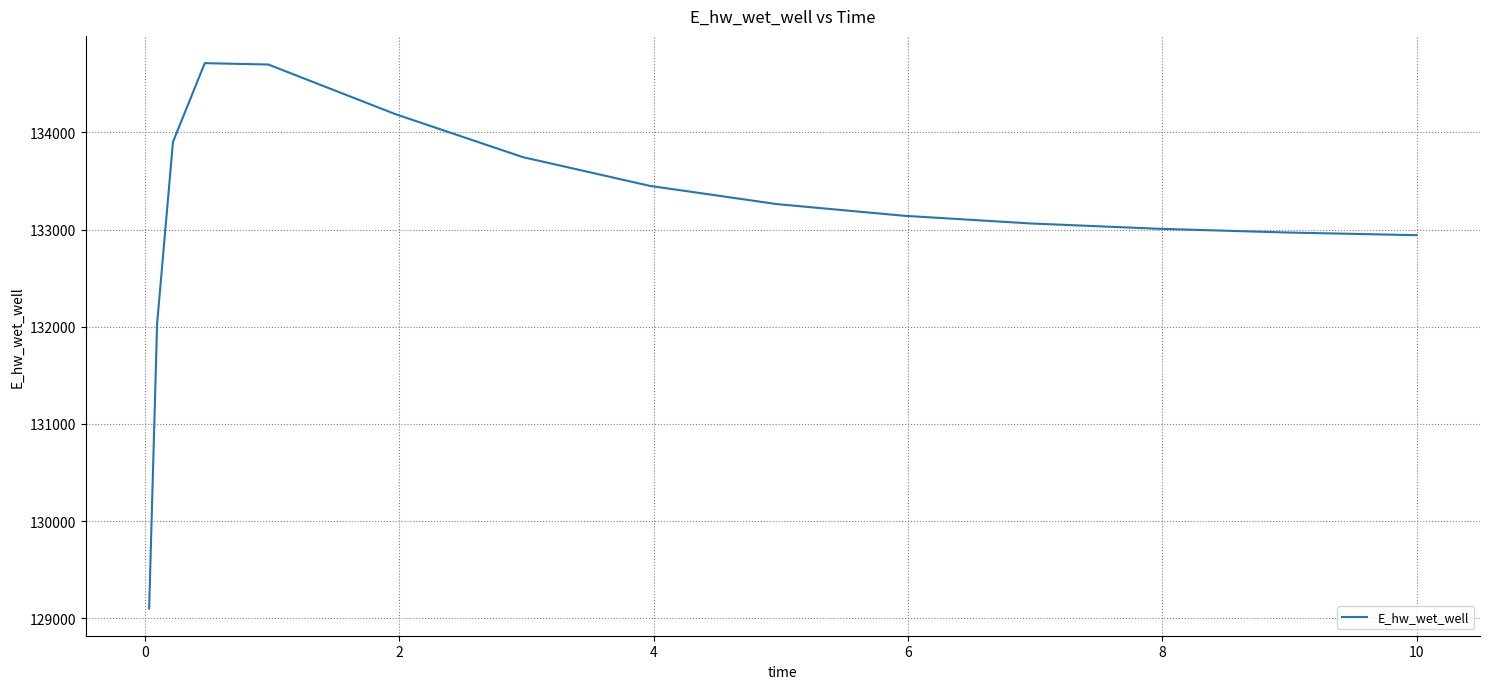

What is the greatest value displayed?

134712.1